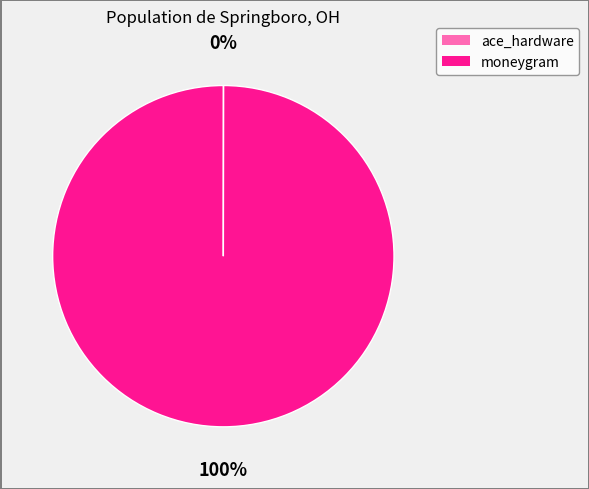

Is it true that moneygram is 100% of the pie?

True